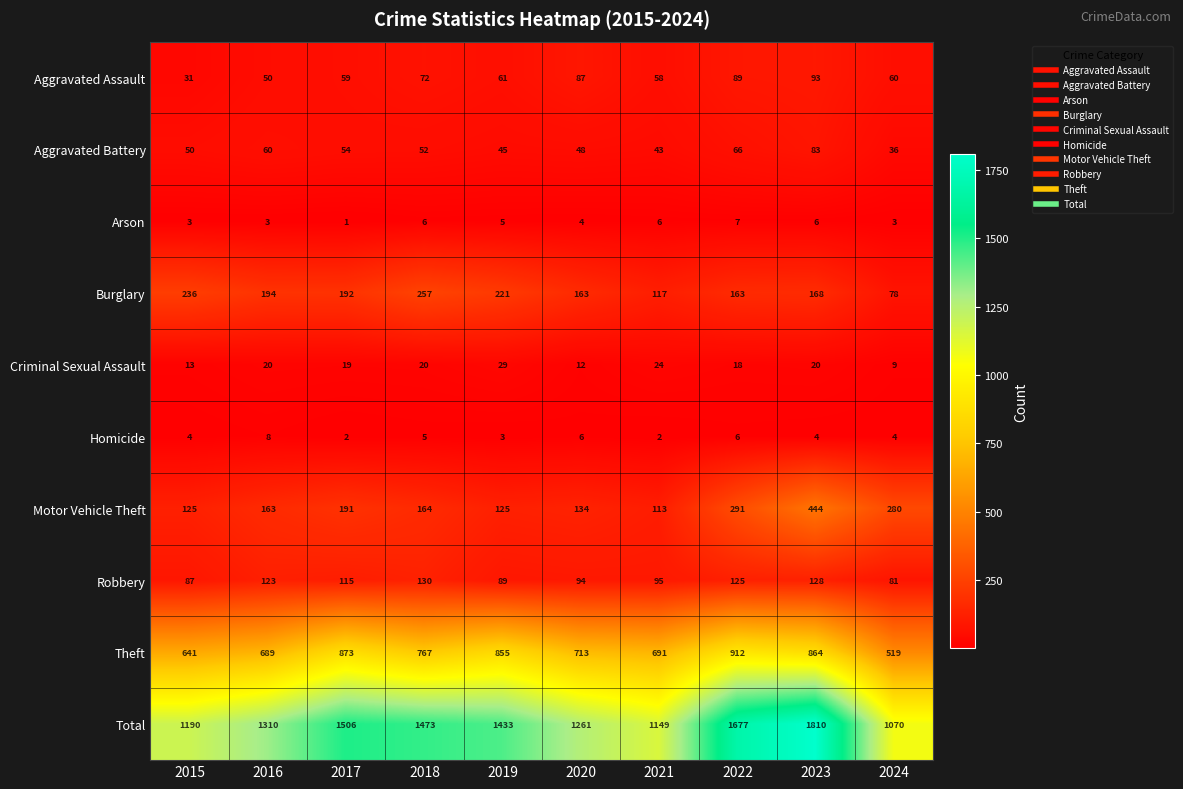

Is the value of Homicide at 2024 greater than the value of Criminal Sexual Assault at 2024?

No